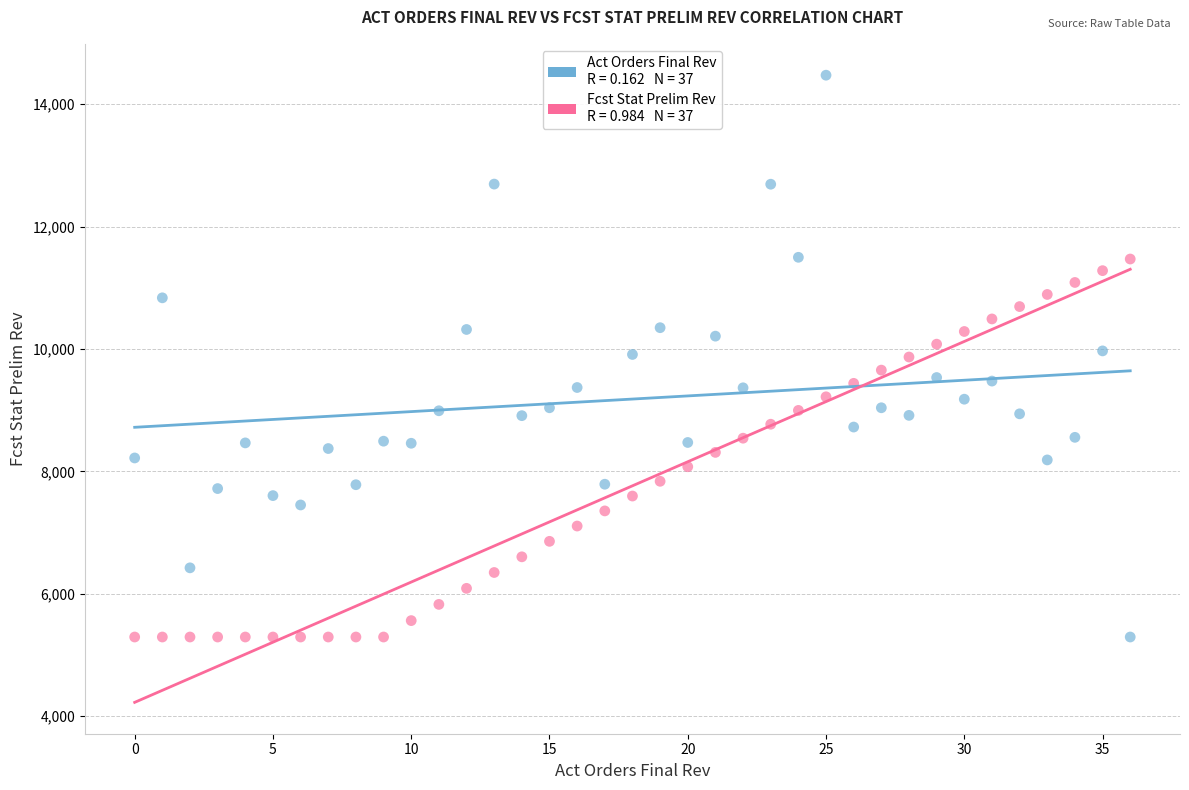

Across all data points, what is the range of Y values (max minus min)?

9178